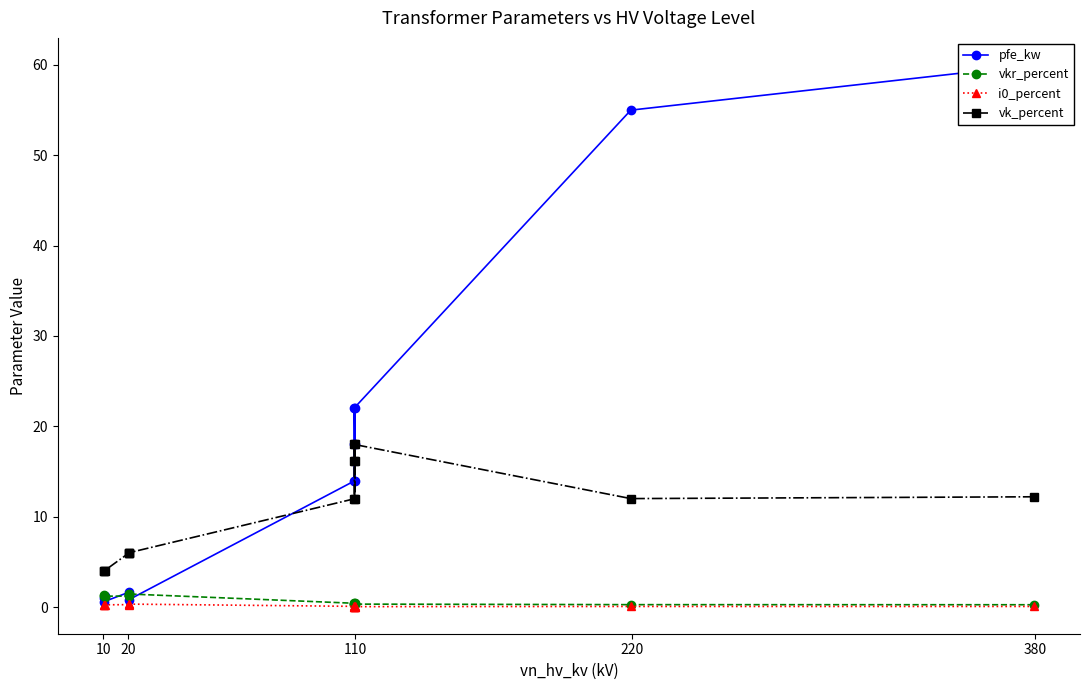

What is the value of the vk_percent point at the 13th from the left?

12.0